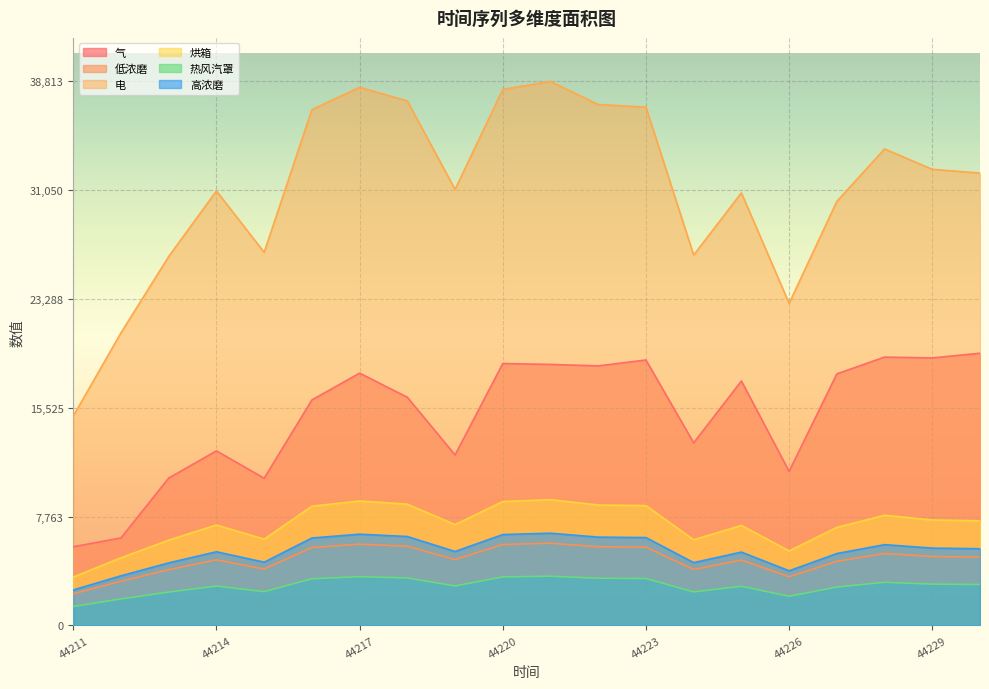

Rank the series by their maximum value, from lowest to highest.

热风汽罩, 低浓磨, 高浓磨, 烘箱, 气, 电